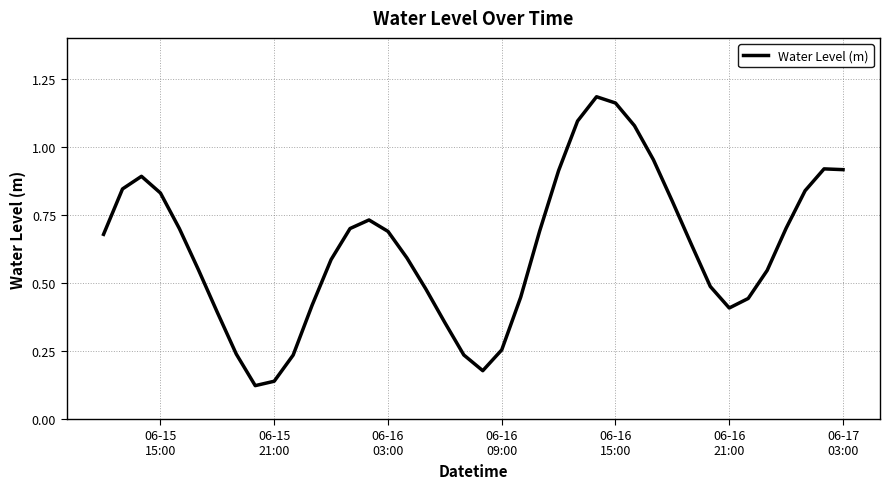

Does the chart display data point markers on the line(s)?

No